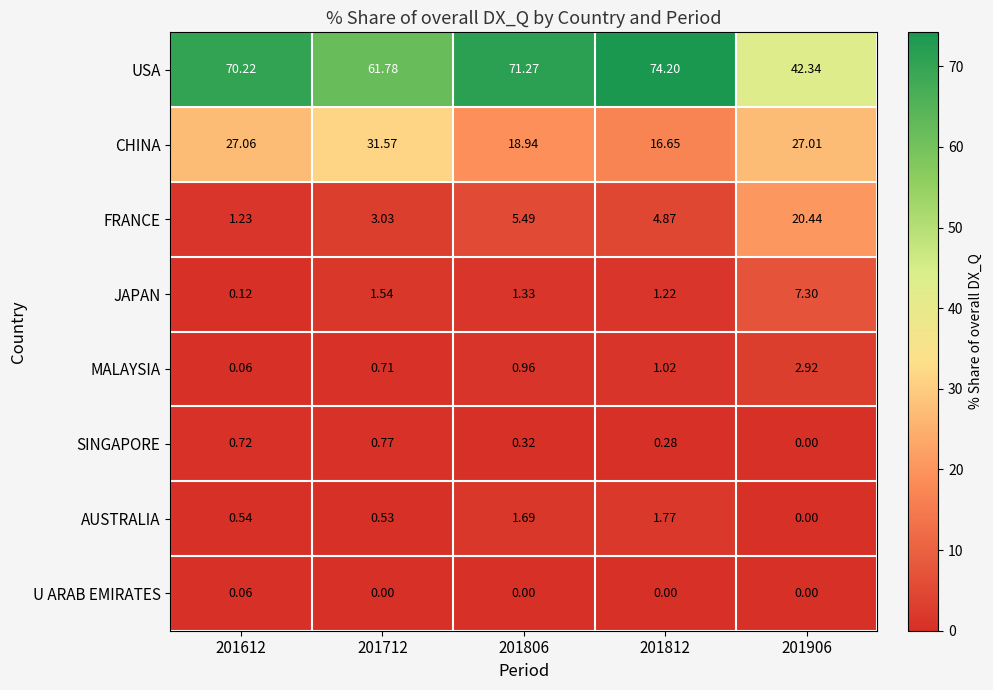

At how many categories does at least one series exceed 71?

2